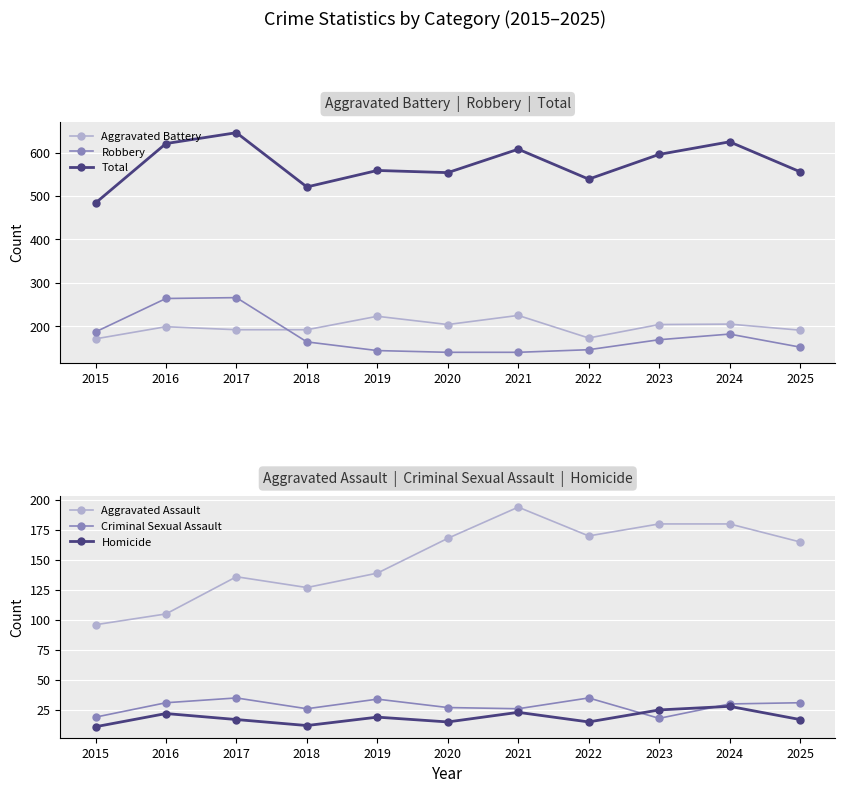

List the series in order of their peak value, highest first.

Total, Robbery, Aggravated Battery, Aggravated Assault, Criminal Sexual Assault, Homicide